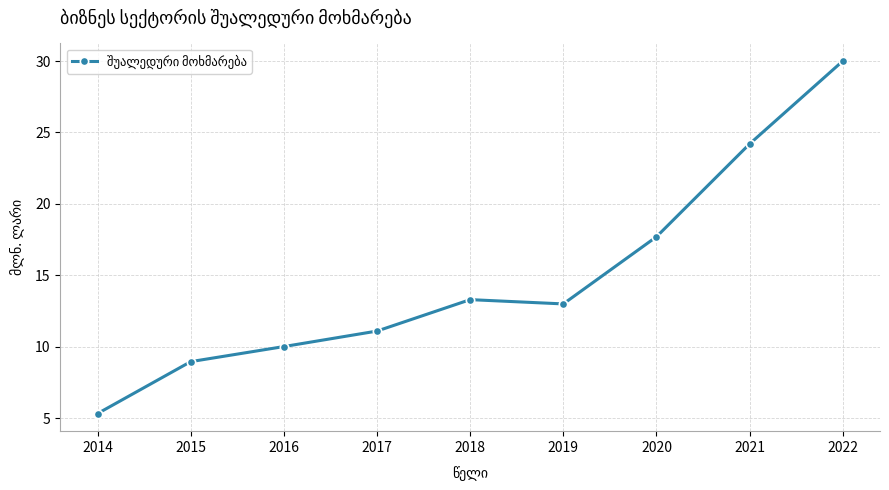

At which category does the data reach its first local peak?

2018